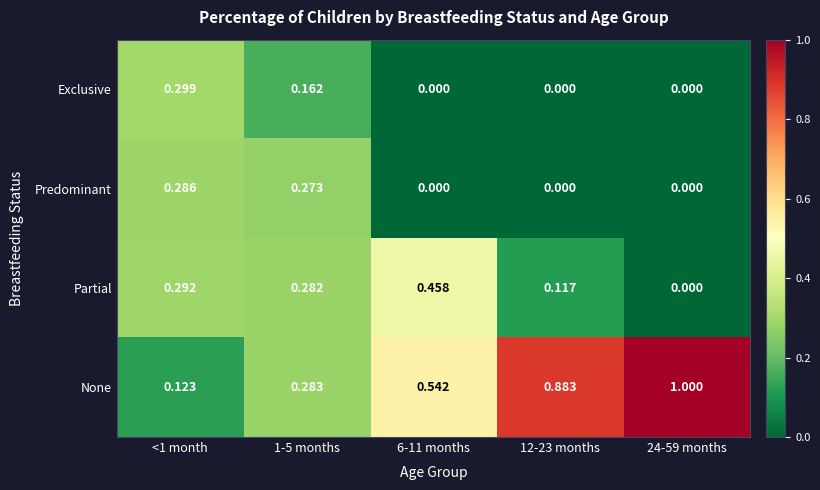

Which series has the widest spread of values?

None